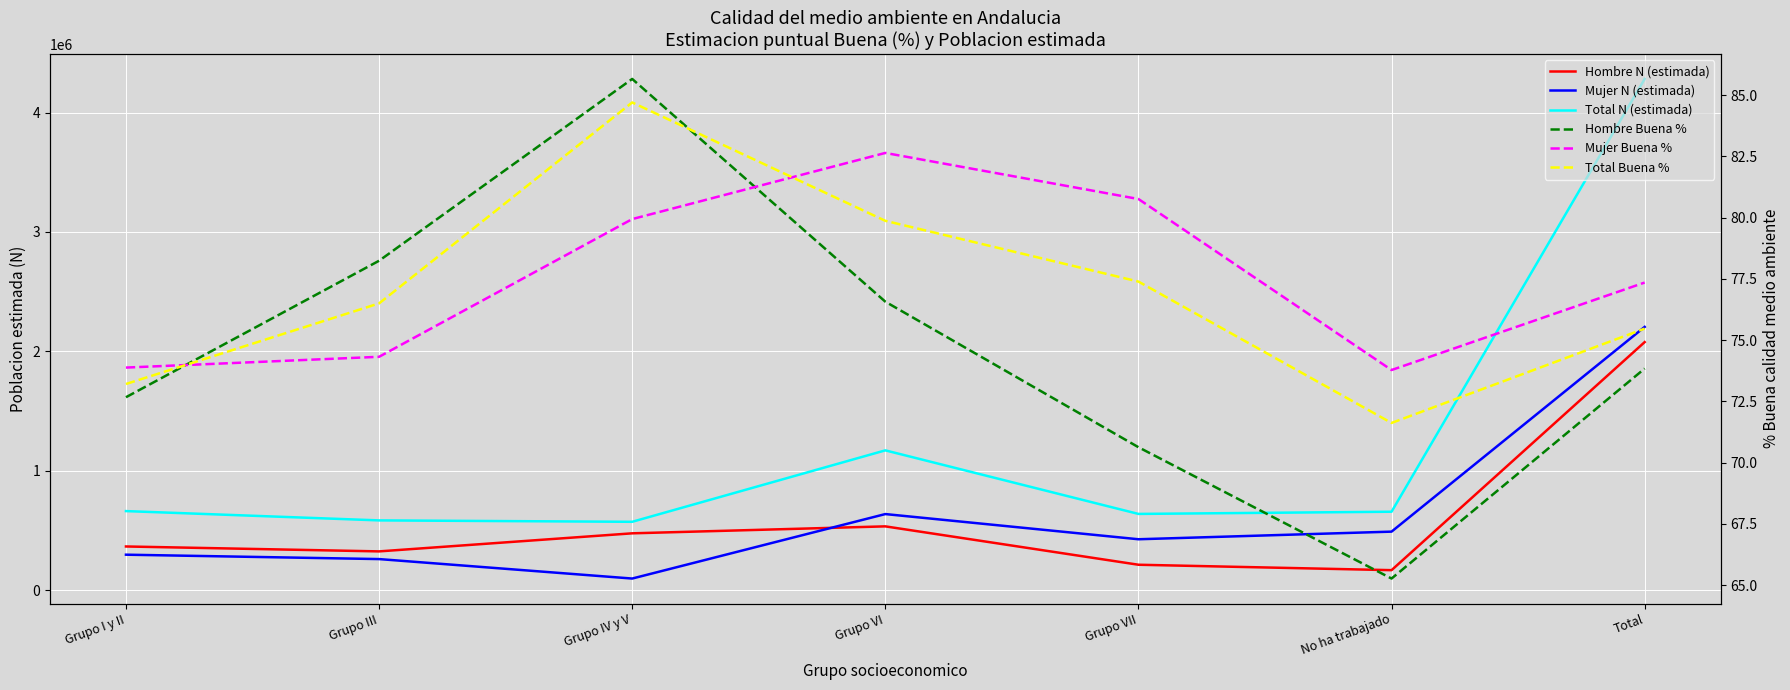

What is the total value across all series at Grupo IV y V?

1144172.3